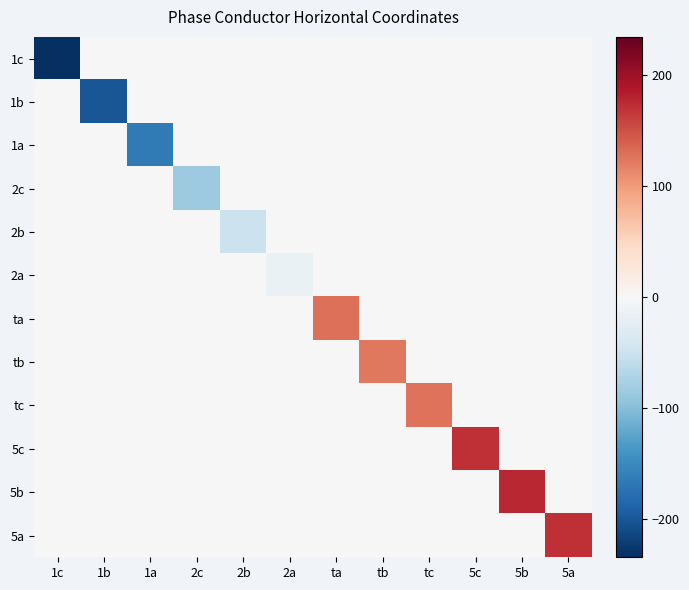

At which category is the sum across all series the highest?

5b